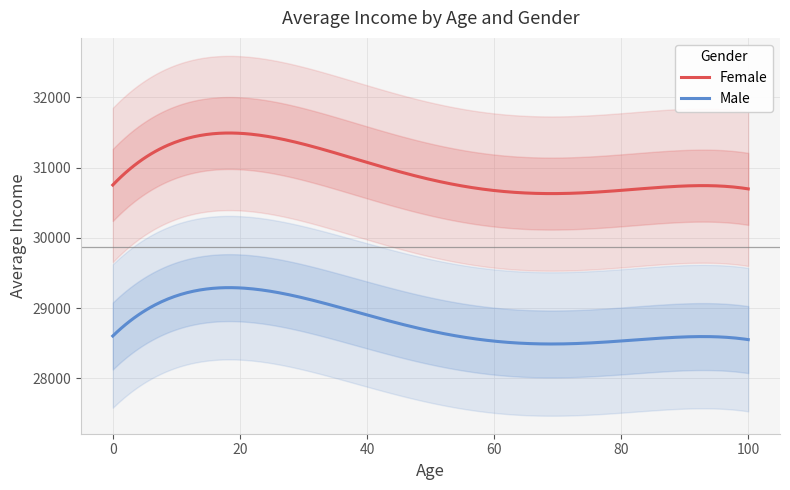

Is the value of Female at 100 greater than the value of Male at 65?

Yes